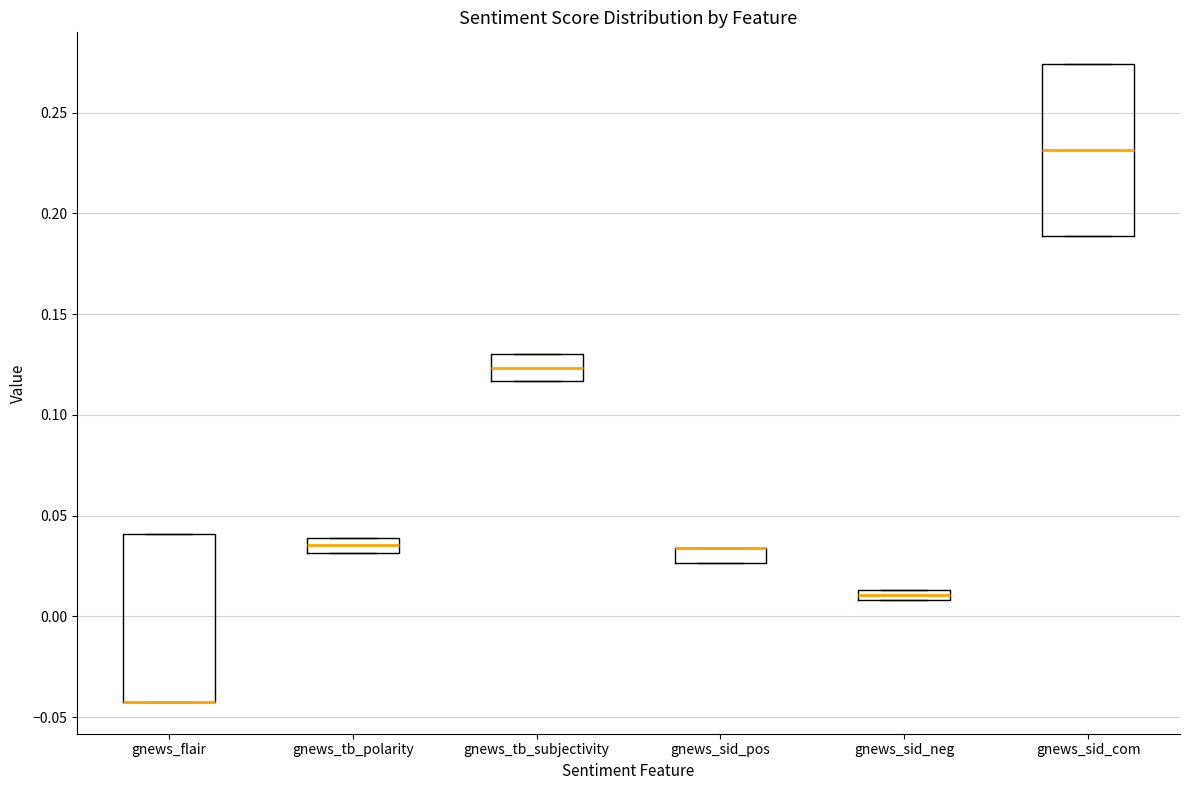

Where is the upper edge of the box for gnews_tb_subjectivity on the y-axis? The values are not printed on the chart, so give them approximately, as read against the axis.

0.130